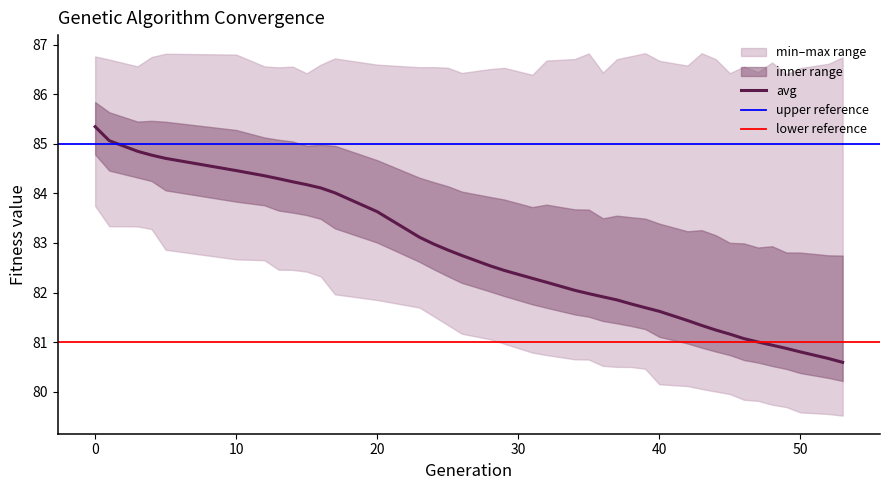

What is the minimum value for avg?

80.6